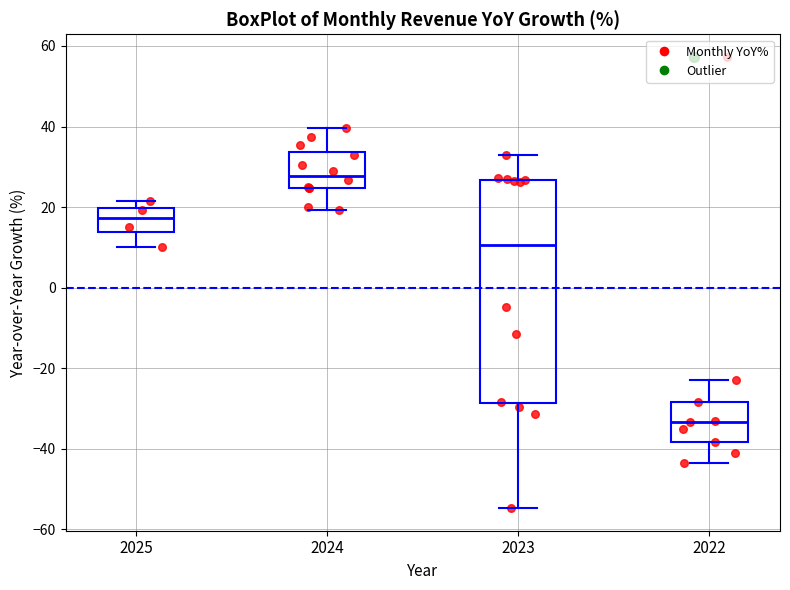

Reading left to right, transcribe this box plot: for each box, give where its median line is, the range the box spans, and where its two whiskers end, as read against the y-axis. The values are not printed on the chart, so give them approximately, as read against the axis.

2025: median 18, box 14 to 20, whiskers 10 to 22
2024: median 28, box 24 to 34, whiskers 20 to 40
2023: median 10, box -28 to 26, whiskers -54 to 34
2022: median -34, box -38 to -28, whiskers -44 to -22